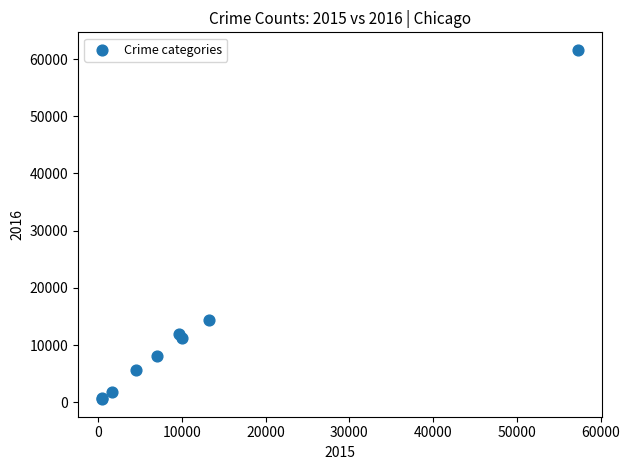

What Y value in the scatter plot is closest to 31067?

14289